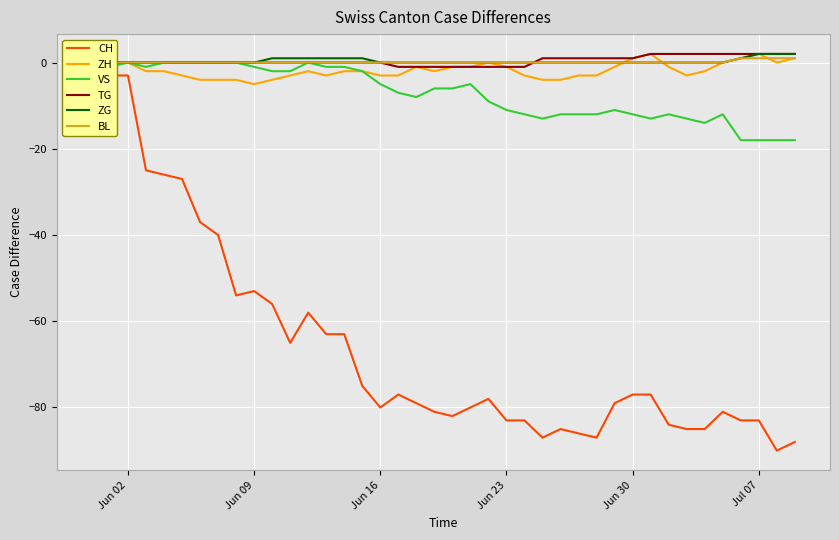

What is the difference between the maximum and minimum values in the ZG series?

2